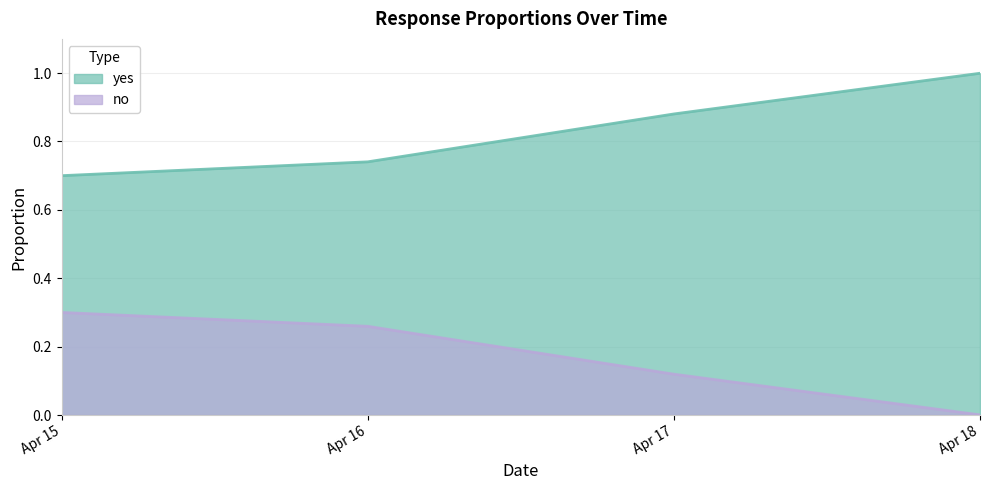

What is the value of the yes point at the 1st from the left?

0.7